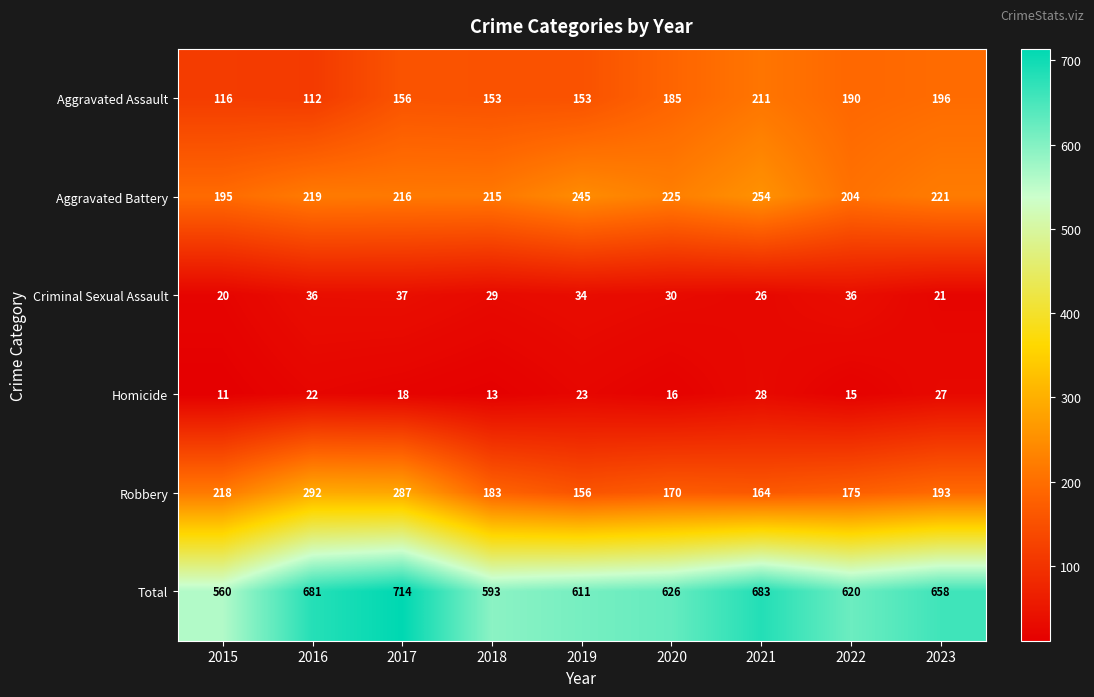

What is the lowest value of the Homicide series?

11